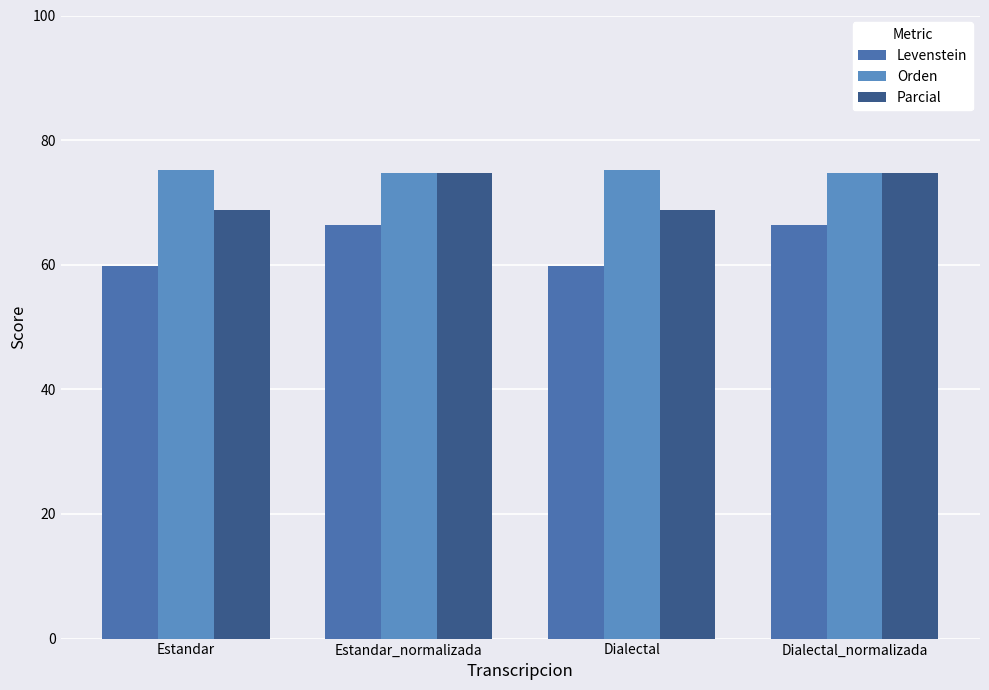

How many bars are there in total?

12